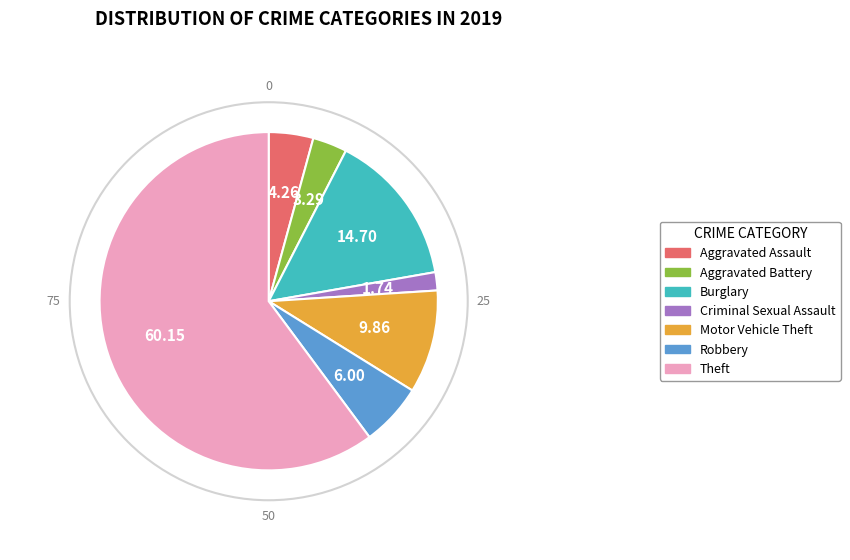

Rank the categories by value from highest to lowest.

Theft, Burglary, Motor Vehicle Theft, Robbery, Aggravated Assault, Aggravated Battery, Criminal Sexual Assault